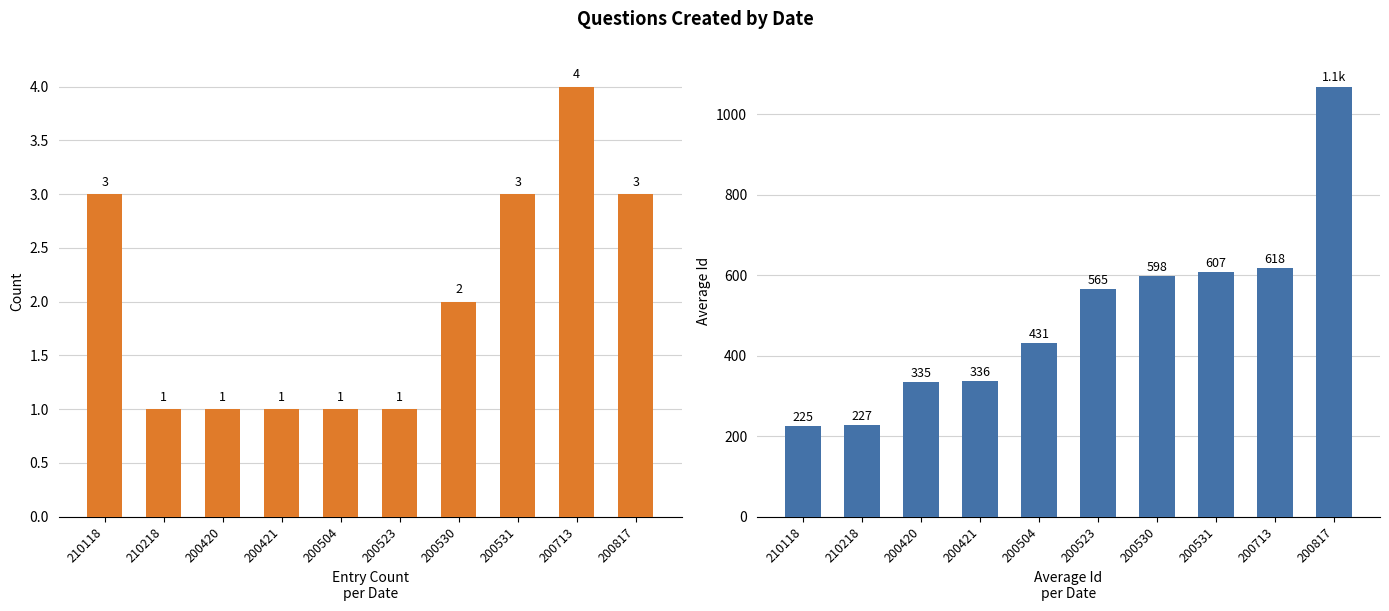

Is the value of Avg_Id at 200420 greater than the value of Count at 210118?

Yes